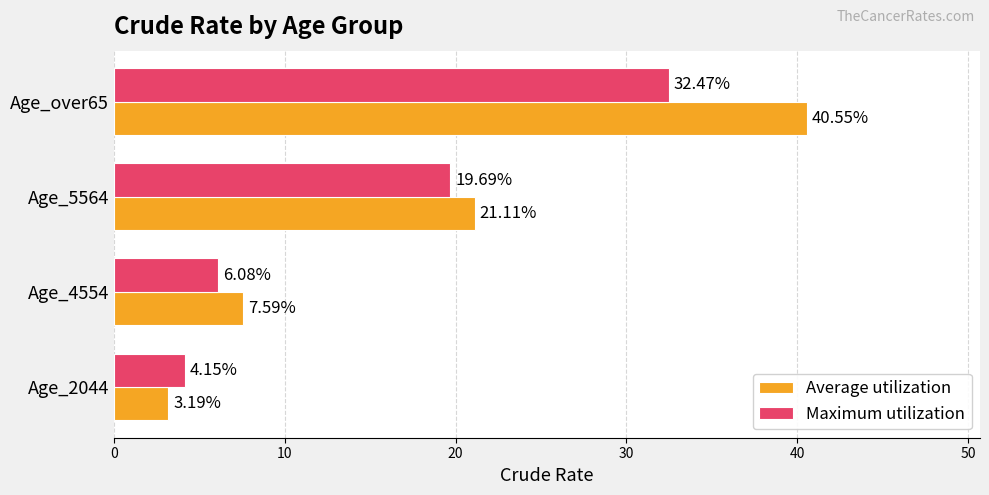

Which series has the largest total across all categories?

Average utilization